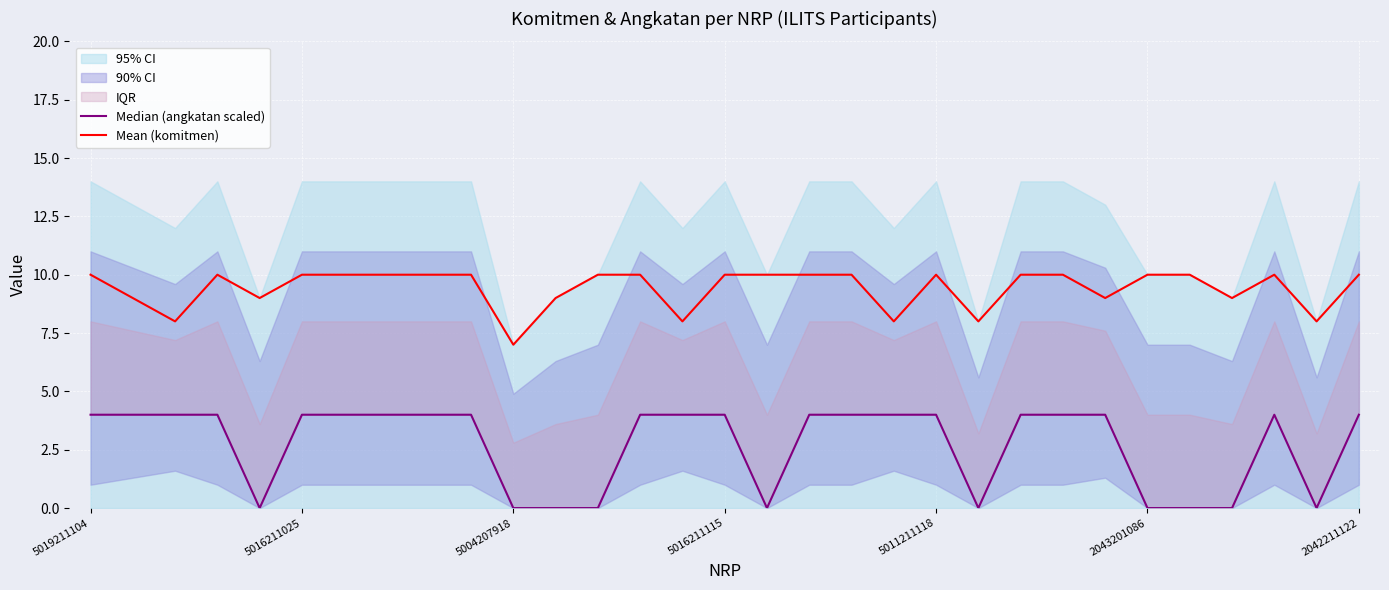

Does the chart display data point markers on the line(s)?

No